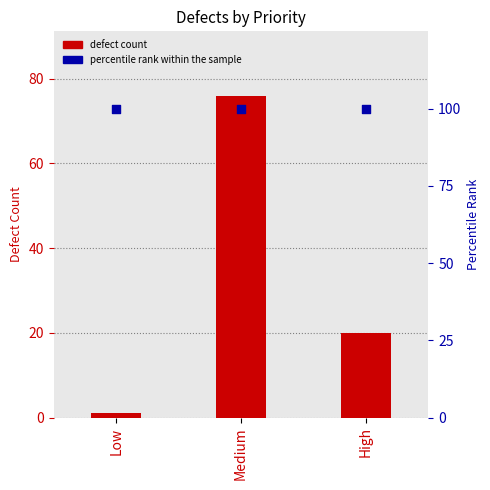

Which series has the largest Y range (max minus min)?

defect count